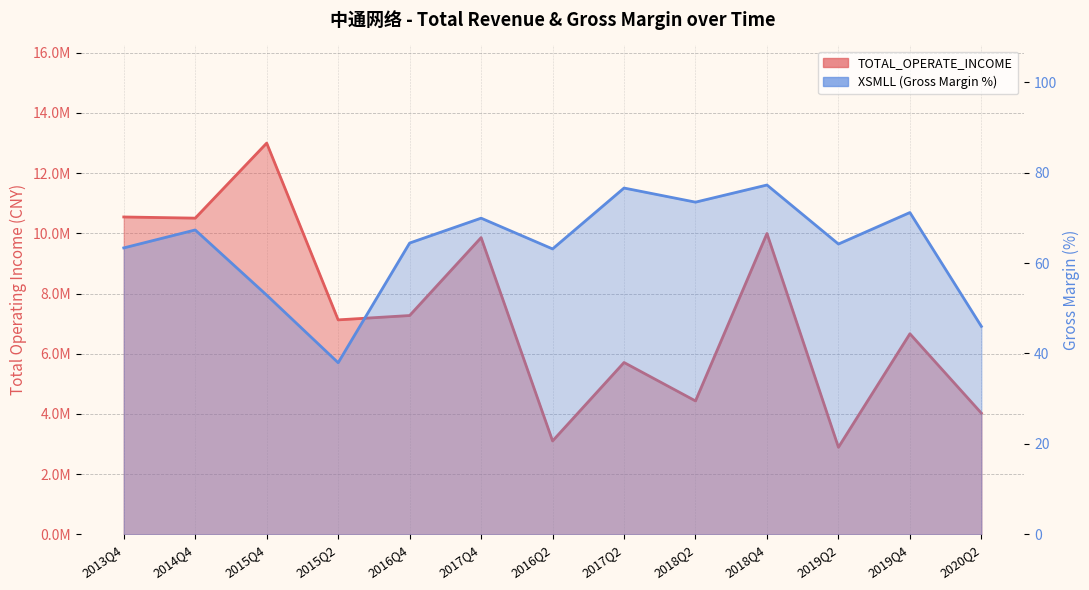

How many values in the TOTAL_OPERATE_INCOME series exceed 7123998?

7